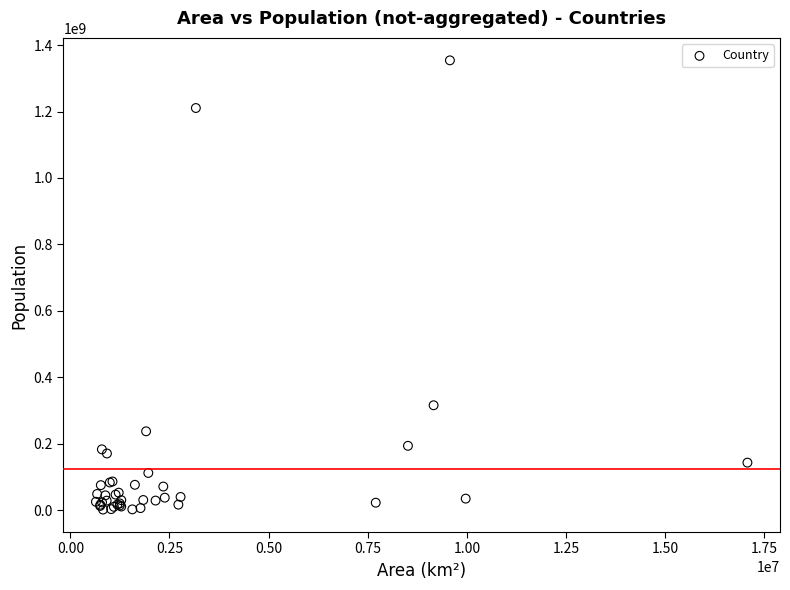

What Y value in the scatter plot is closest to 678076538?

316014000